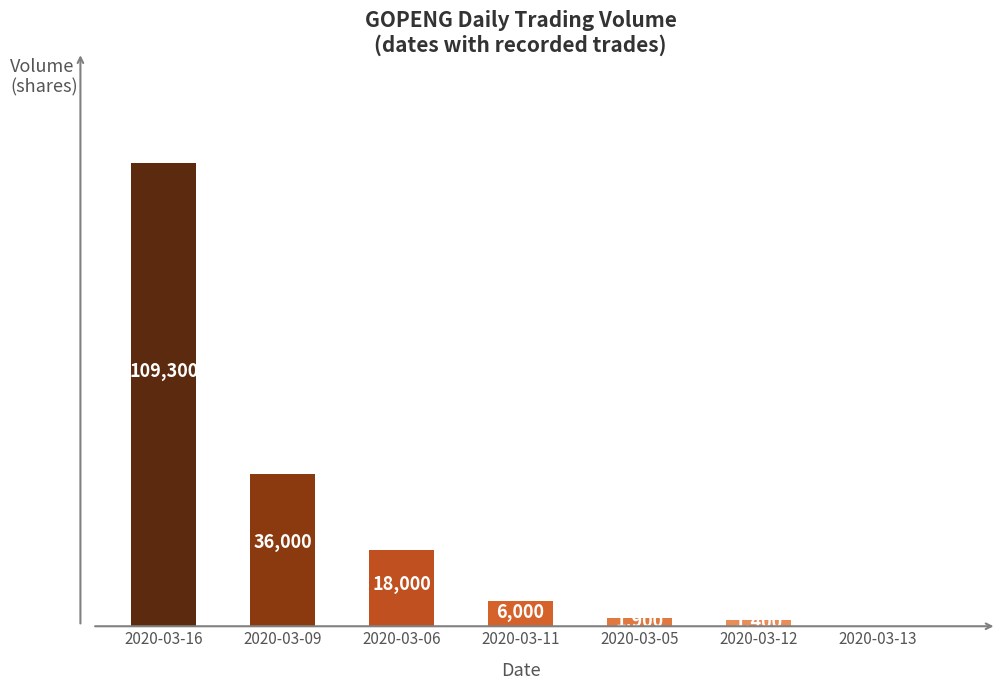

How many series are shown in this chart?

1